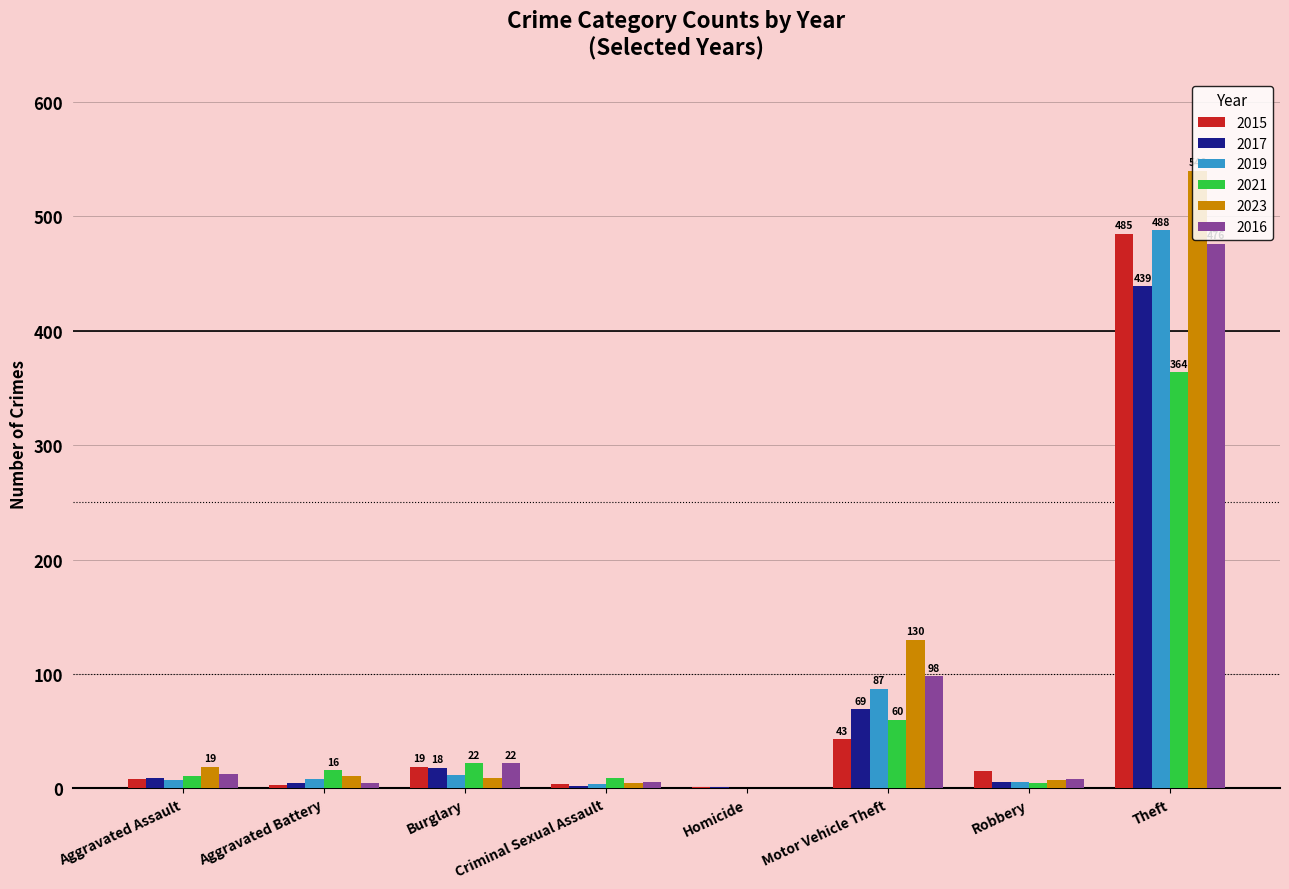

What is the sum of all 2015 values?

578